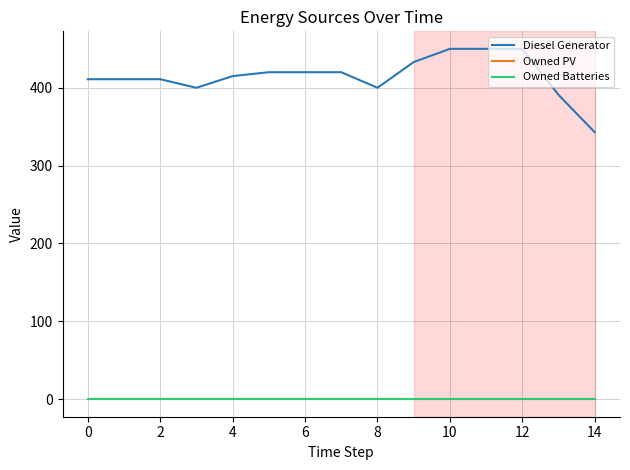

Reading right to left, what are all the values shown in this chart?

Diesel Generator: 343	391	450	450	450	433	400	420	420	420	415	400	411	411	411
Owned PV: 0	0	0	0	0	0	0	0	0	0	0	0	0	0	0
Owned Batteries: 0	0	0	0	0	0	0	0	0	0	0	0	0	0	0